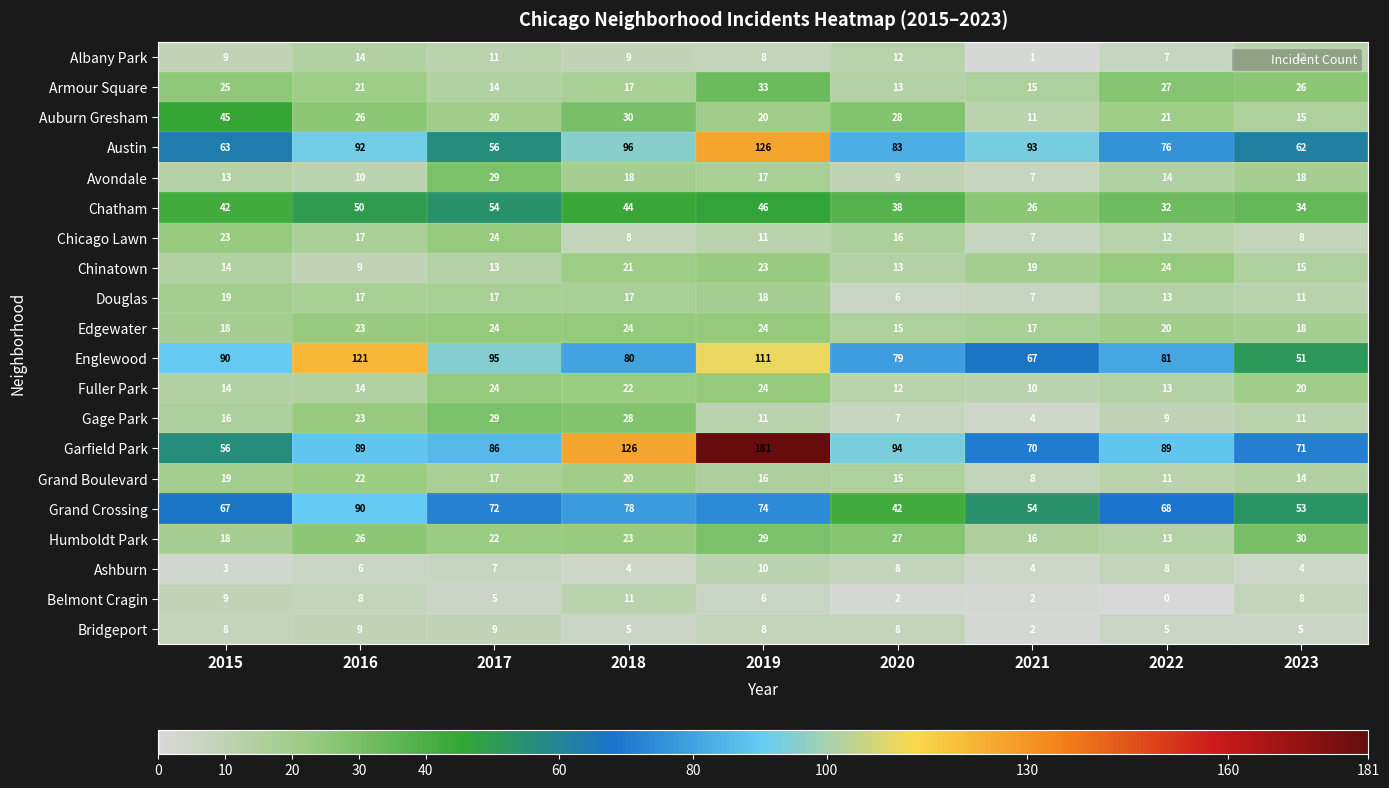

Which series changed the most between 2016 and 2023?

Englewood